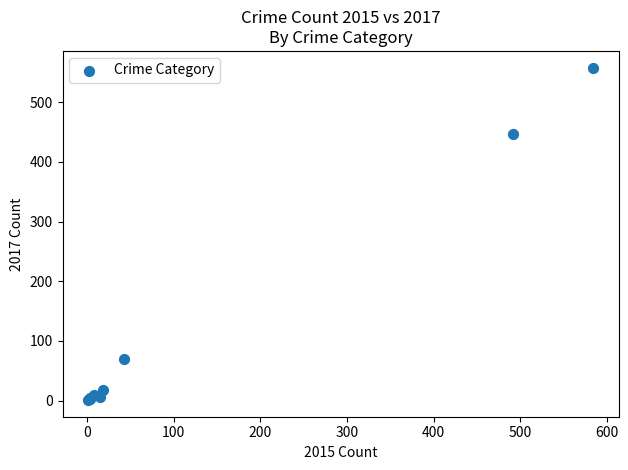

What Y value in the scatter plot is closest to 279?

447